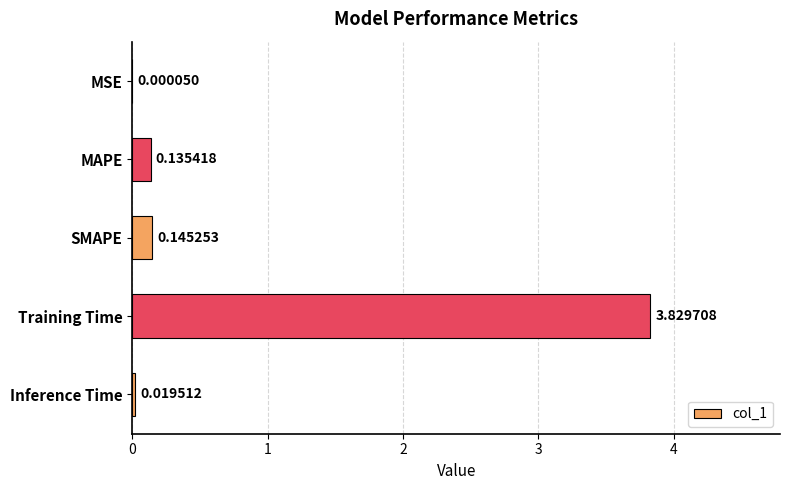

Between MAPE and SMAPE, which is larger?

SMAPE